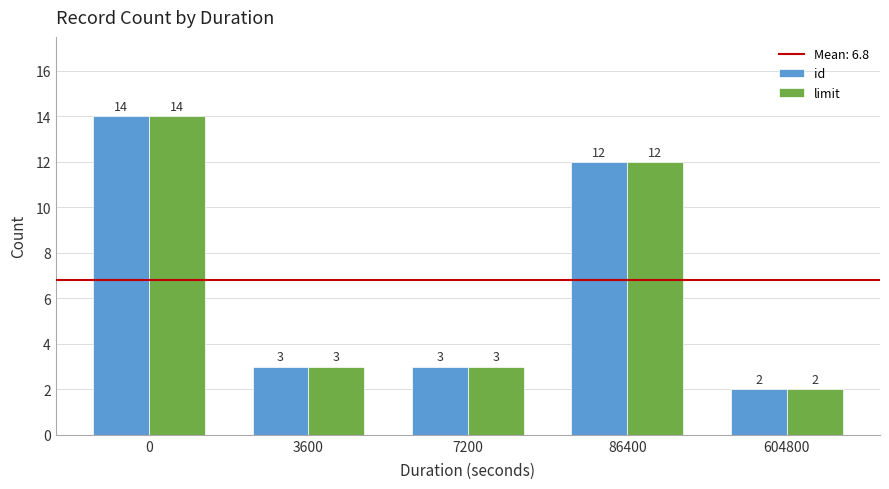

True or false: limit has a value of 2 at 604800.

True